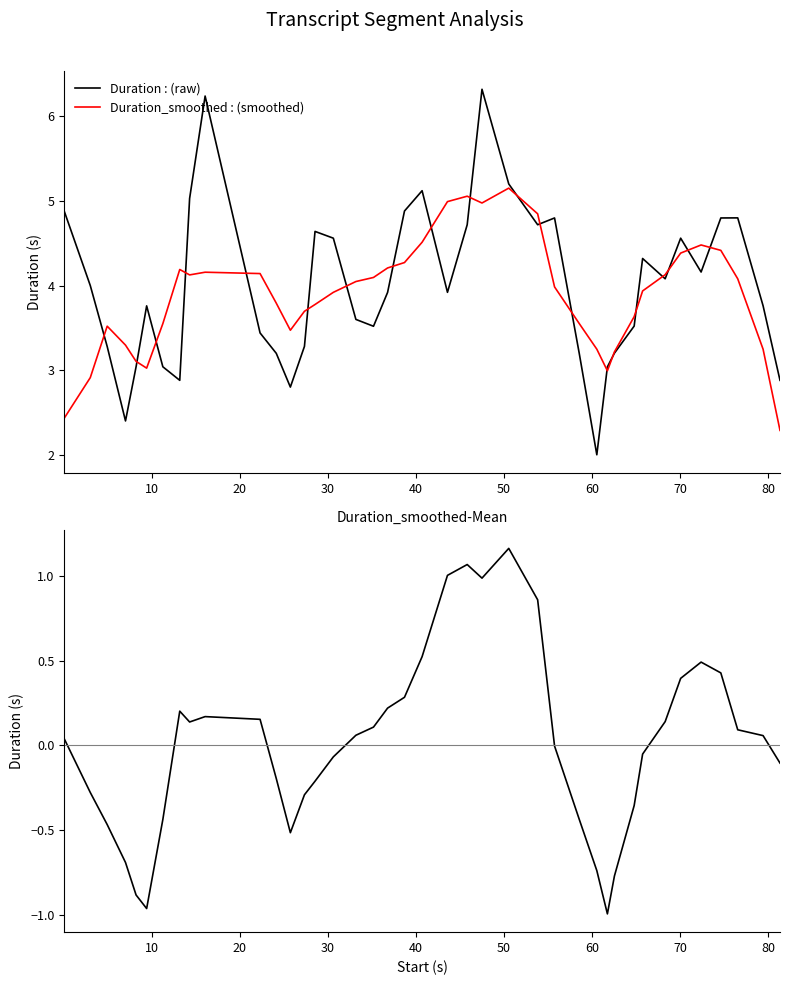

What is the minimum value for Duration_smoothed-Mean?

-1.0